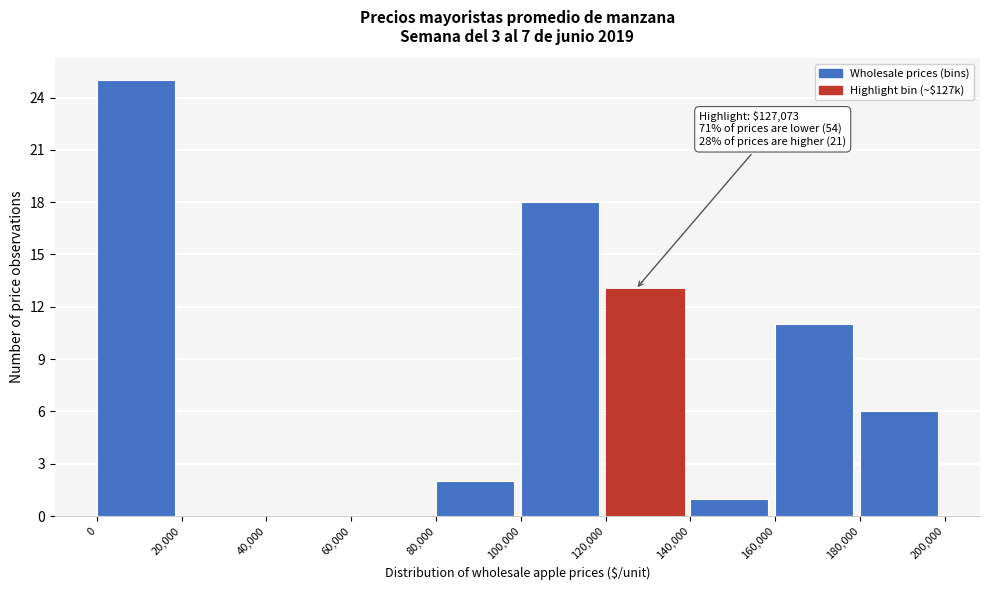

Over which range of the x-axis is the bar tallest?

0 to 20,000